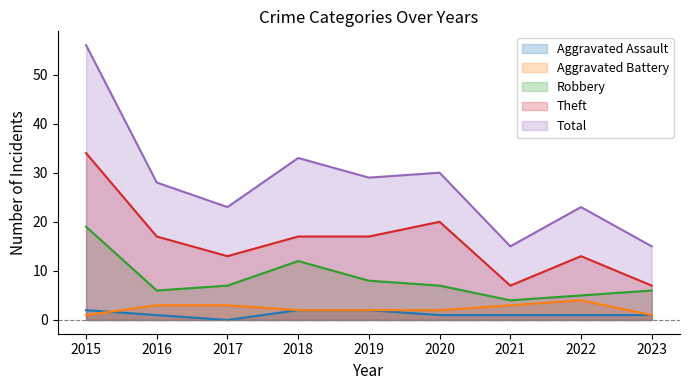

Which category has the highest value across all series?

2015